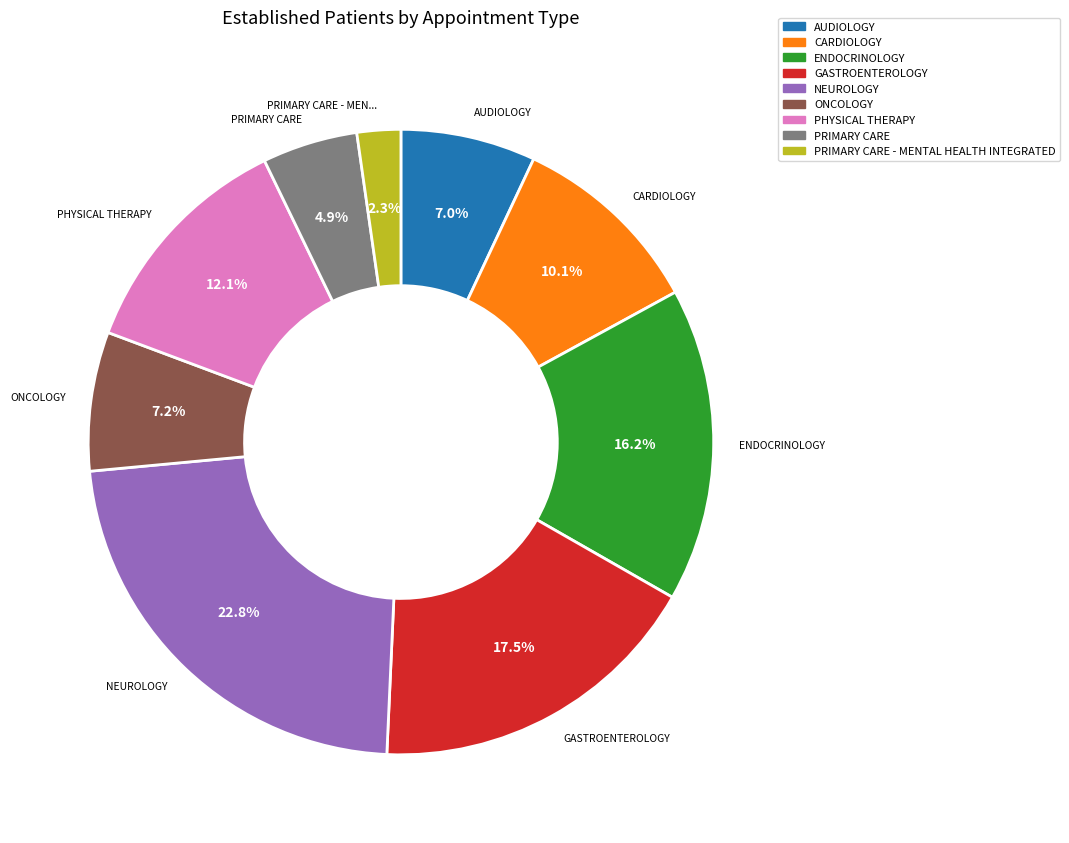

Is there any slice that represents more than half of the pie?

No